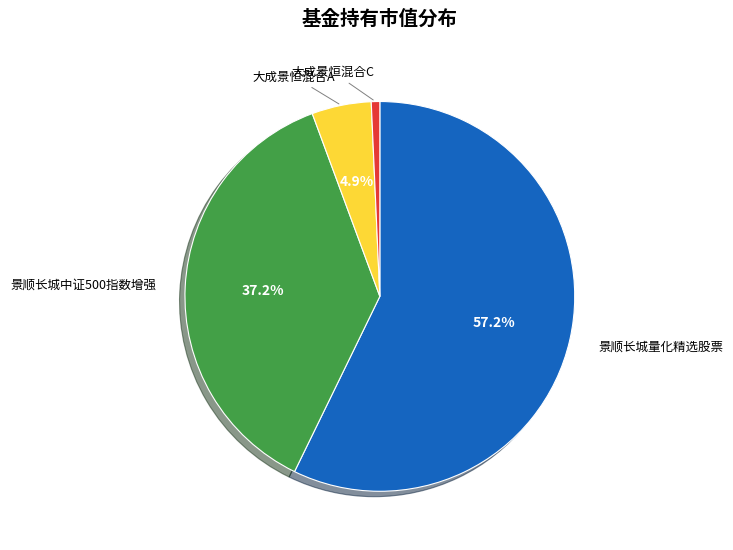

What is the smallest slice in the pie chart?

大成景恒混合C